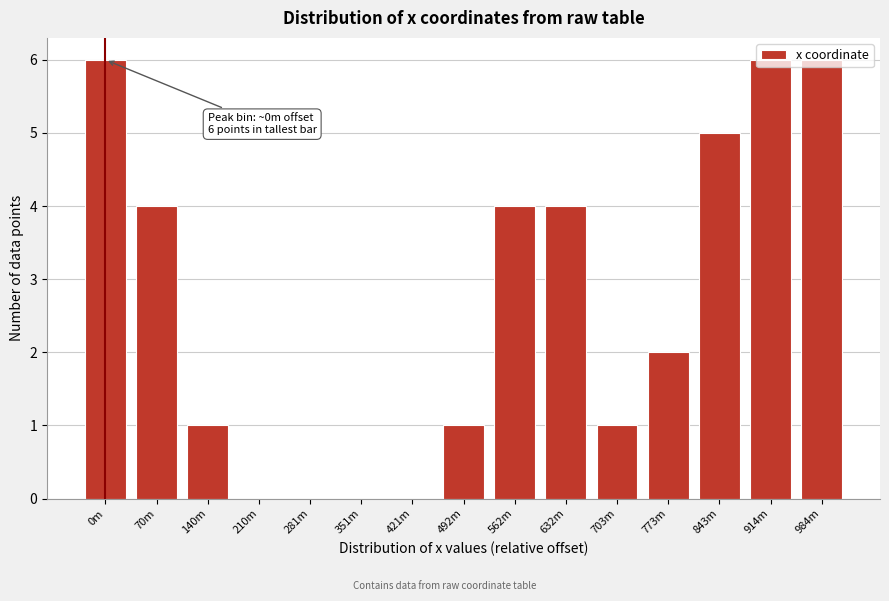

True or false: the data shows 5 at 843m.

True